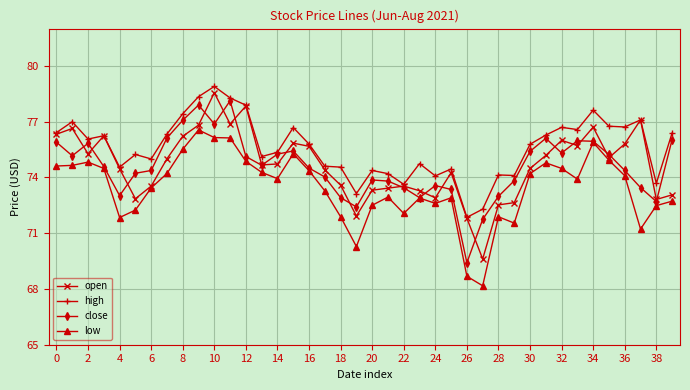

What is the smallest value displayed?

68.2